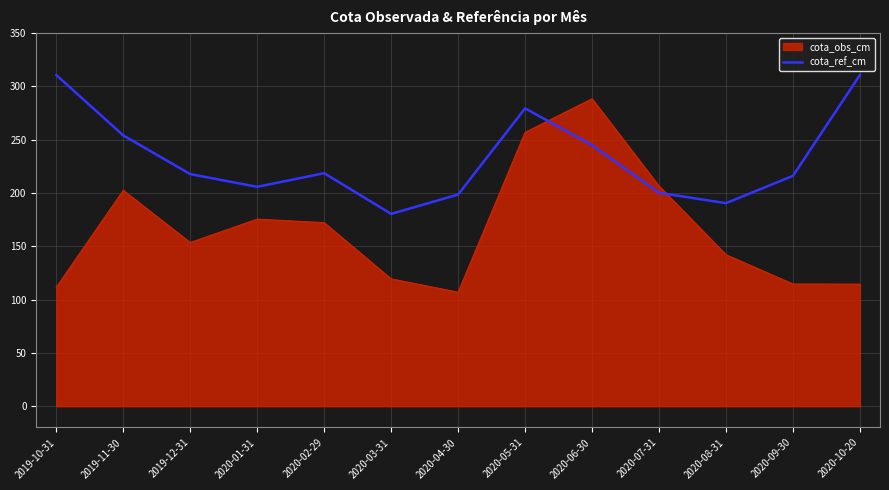

Between 2019-10-31 and 2020-09-30, which series saw the biggest shift?

cota_ref_cm